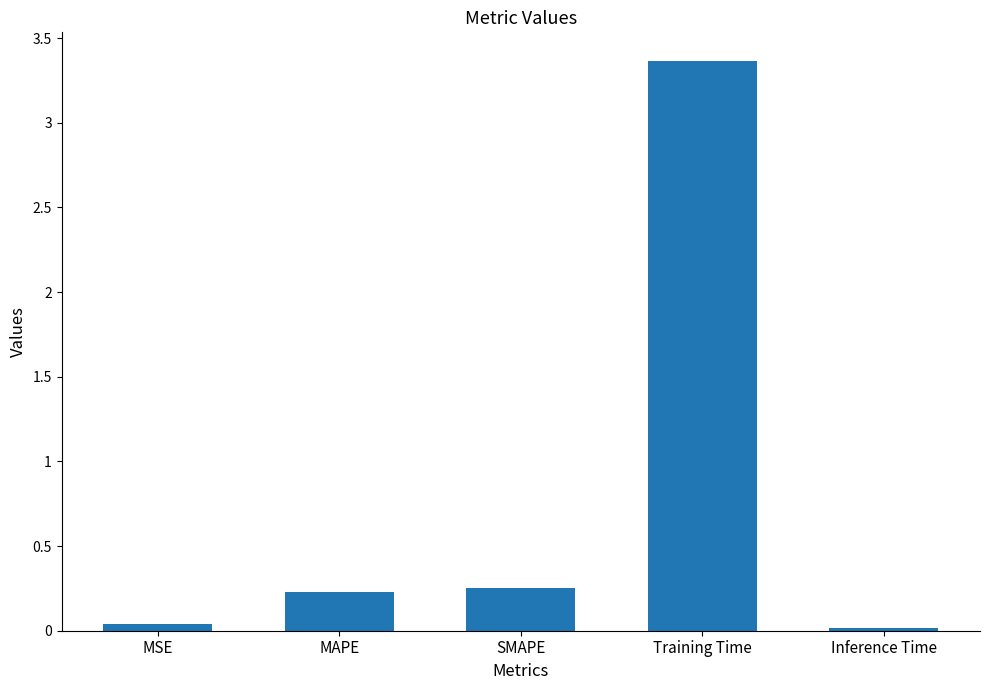

What is the change in value from MAPE to Training Time?

+3.1